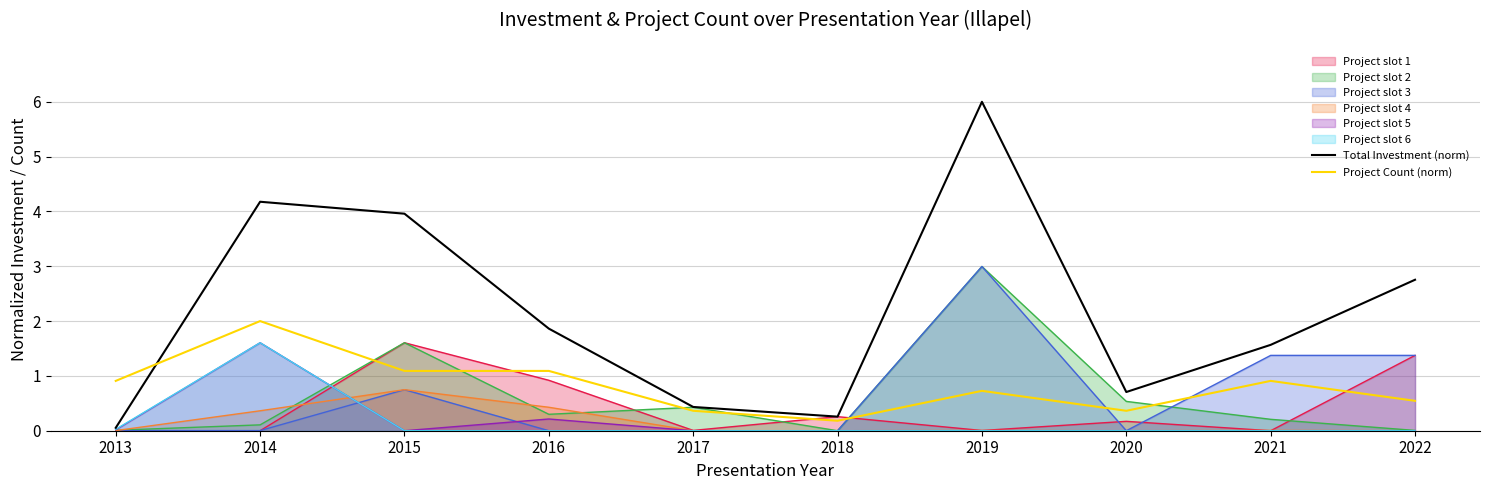

Is it true that Total Investment (norm) equals 2.8 at 2022?

True